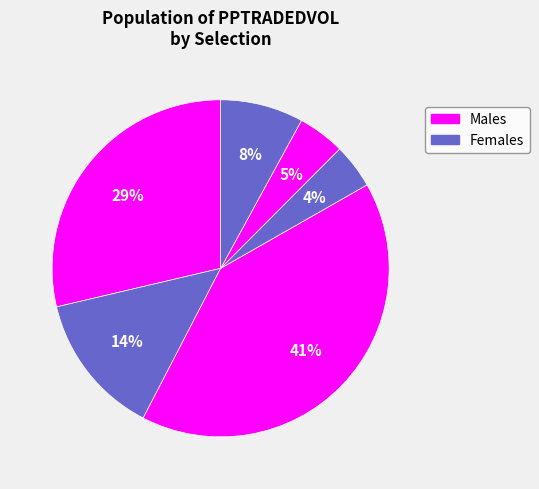

Count the number of slices in the pie.

6